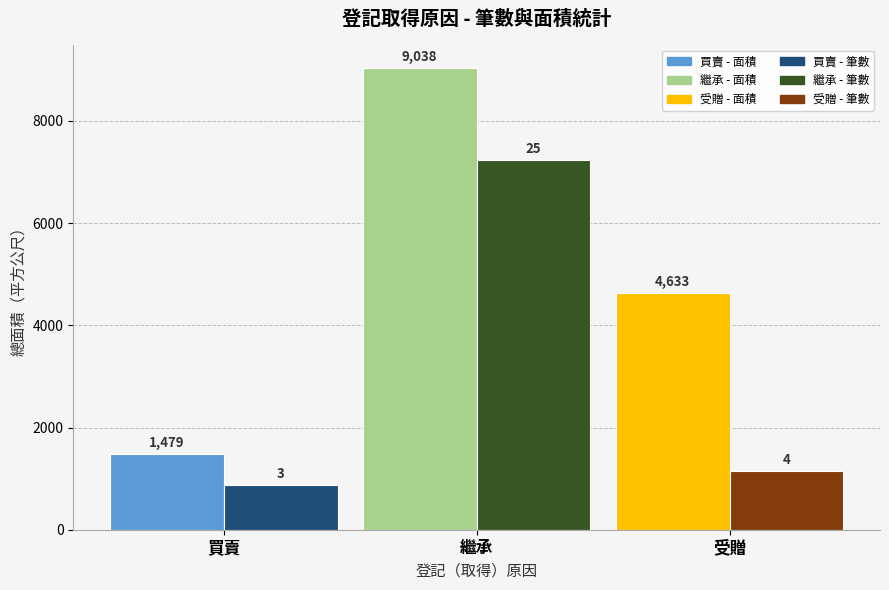

At which category is the sum across all series the highest?

繼承